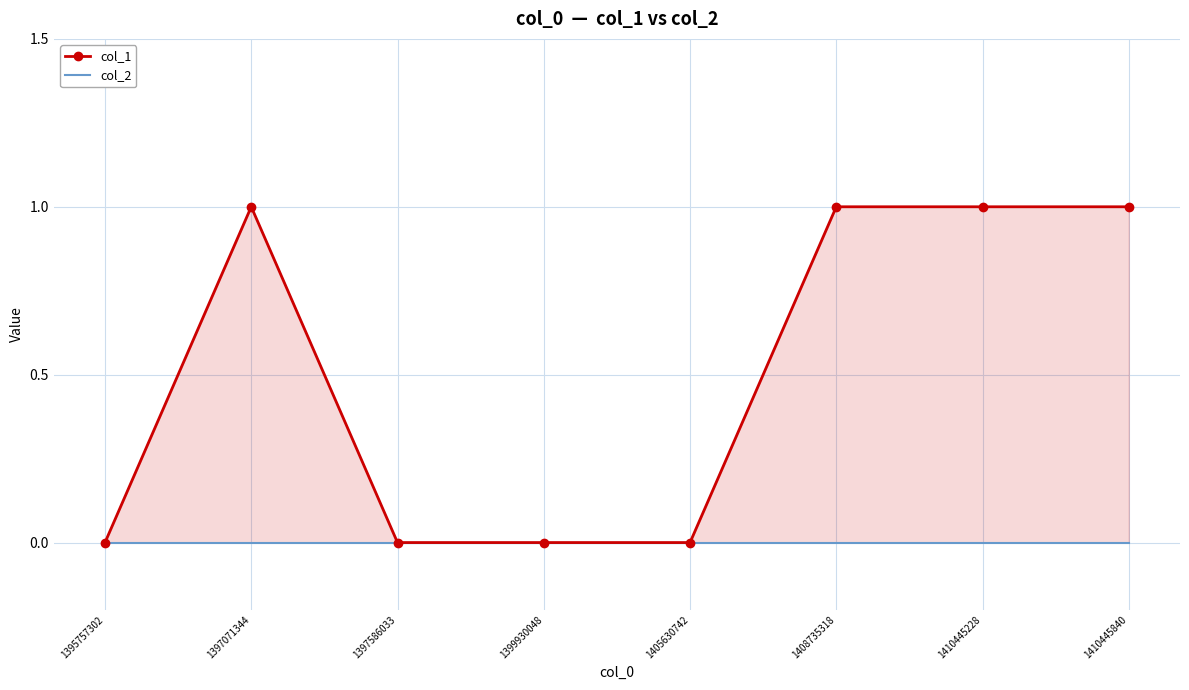

Between 1410445228 and 1399930048, which is larger?

1410445228